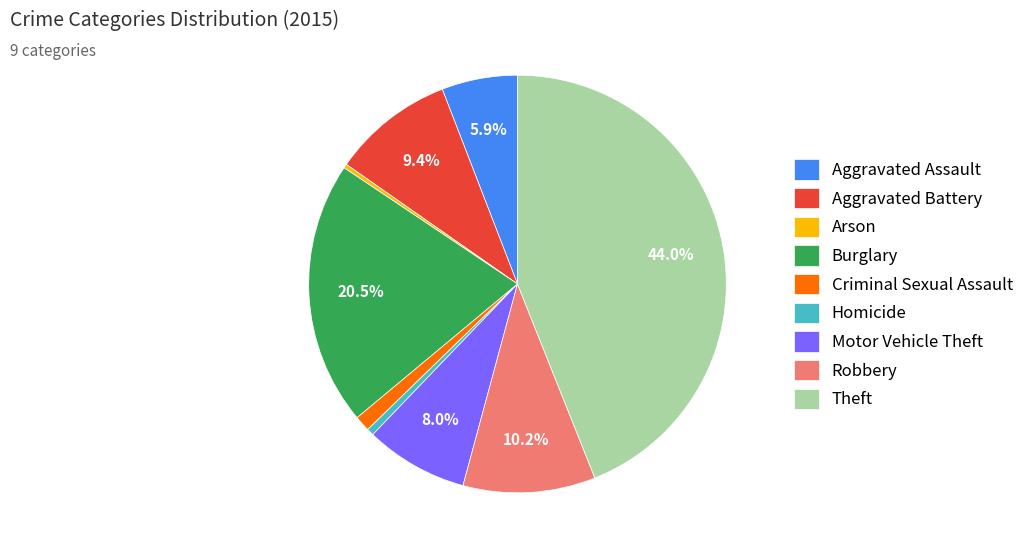

Which has a higher value, Theft or Burglary?

Theft